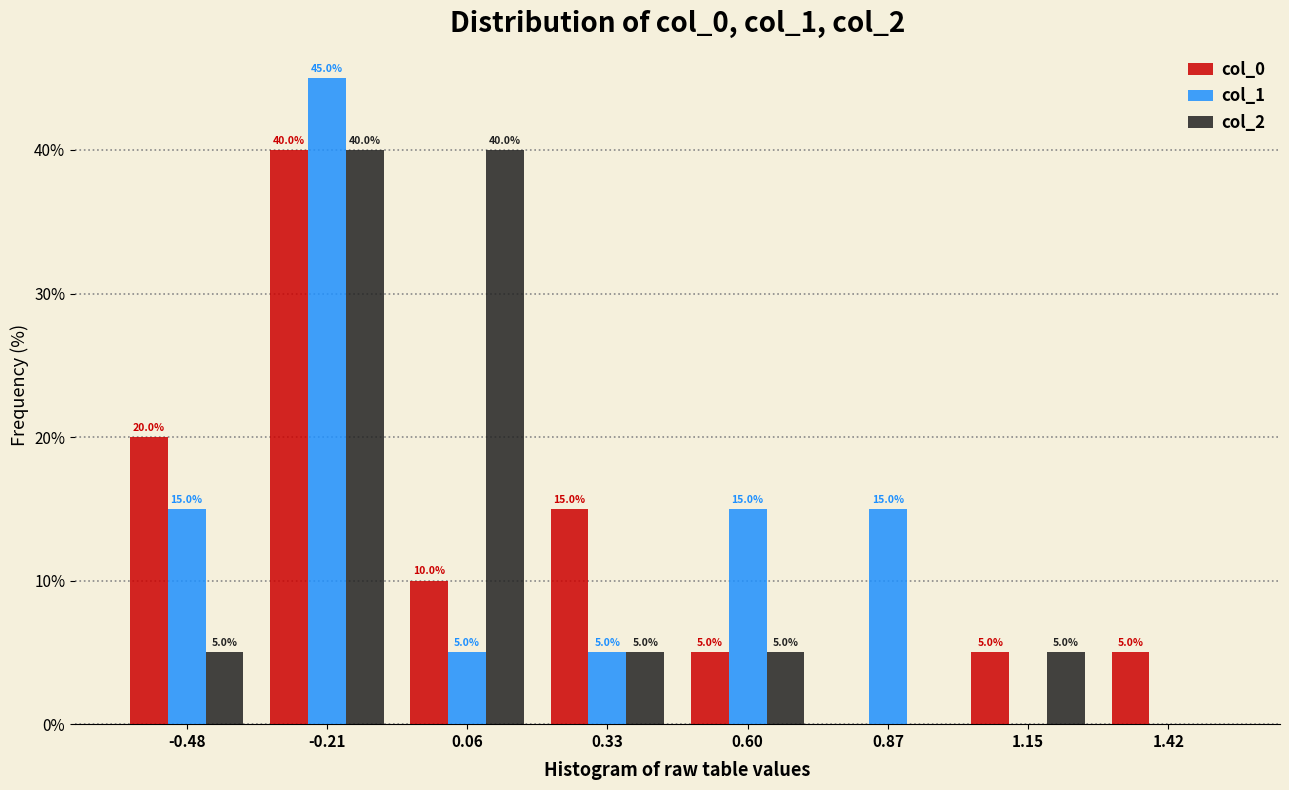

In the col_0 series, which range on the x-axis has the tallest bar?

-0.35 to -0.10